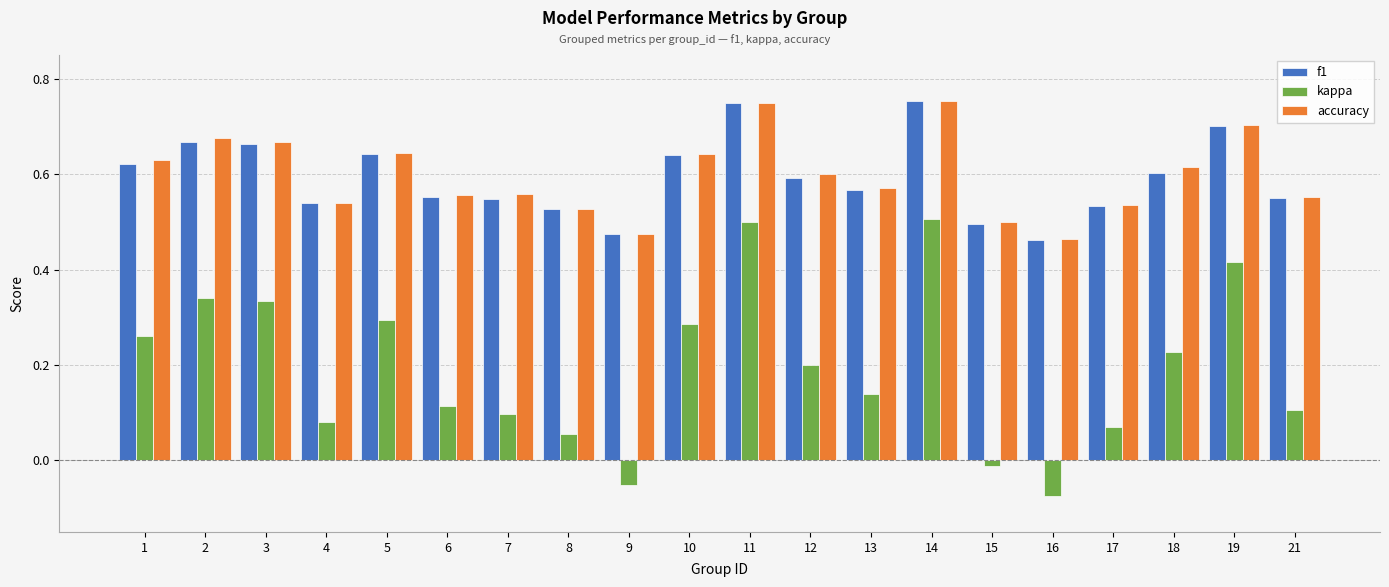

Which series has the widest spread of values?

kappa